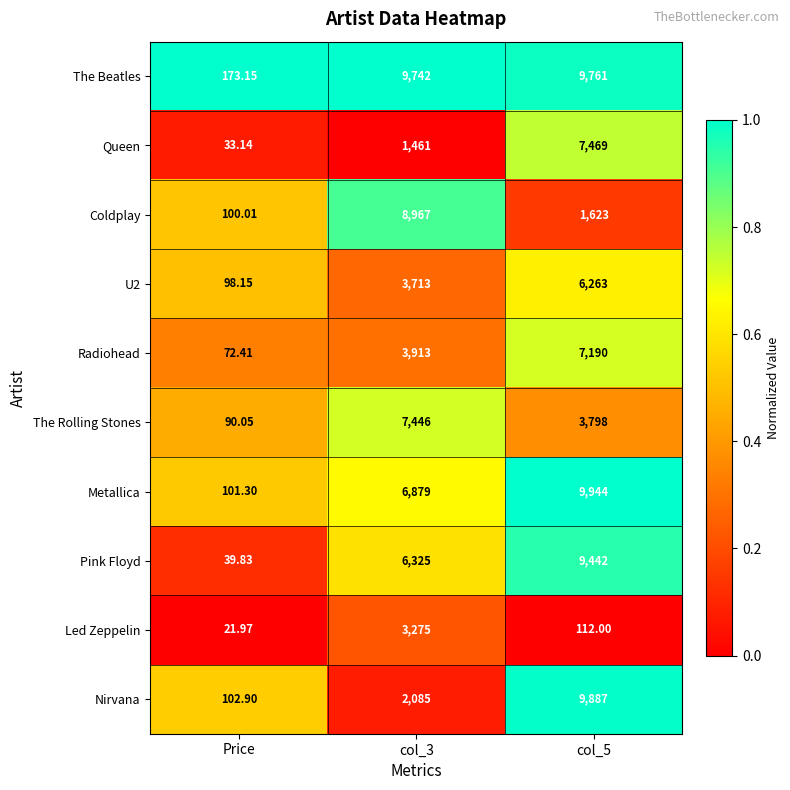

Which series changed the most between Price and col_5?

Metallica